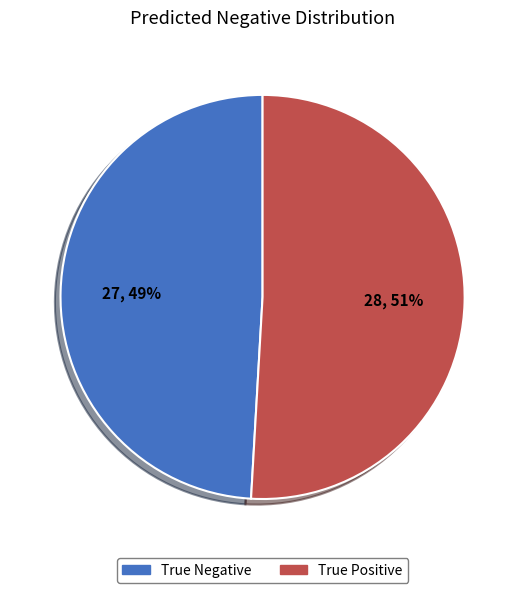

To the nearest percent, what percentage of the pie is True Negative?

49%